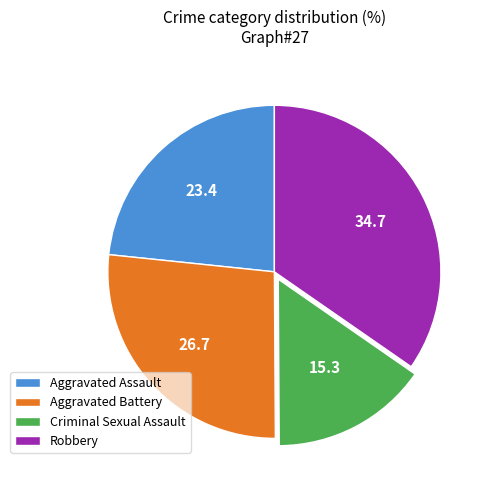

Approximately how many times larger is the value at Aggravated Assault compared to Aggravated Battery?

0.9